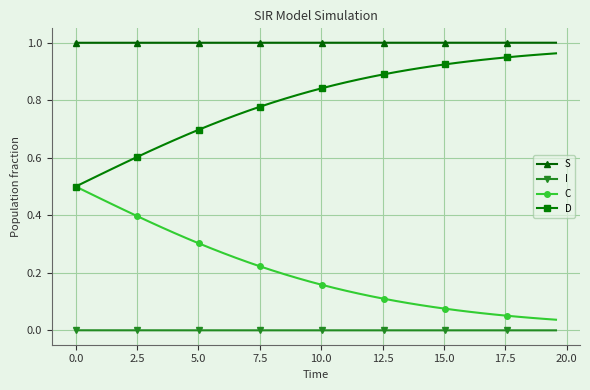

True or false: S and I intersect in this chart.

False